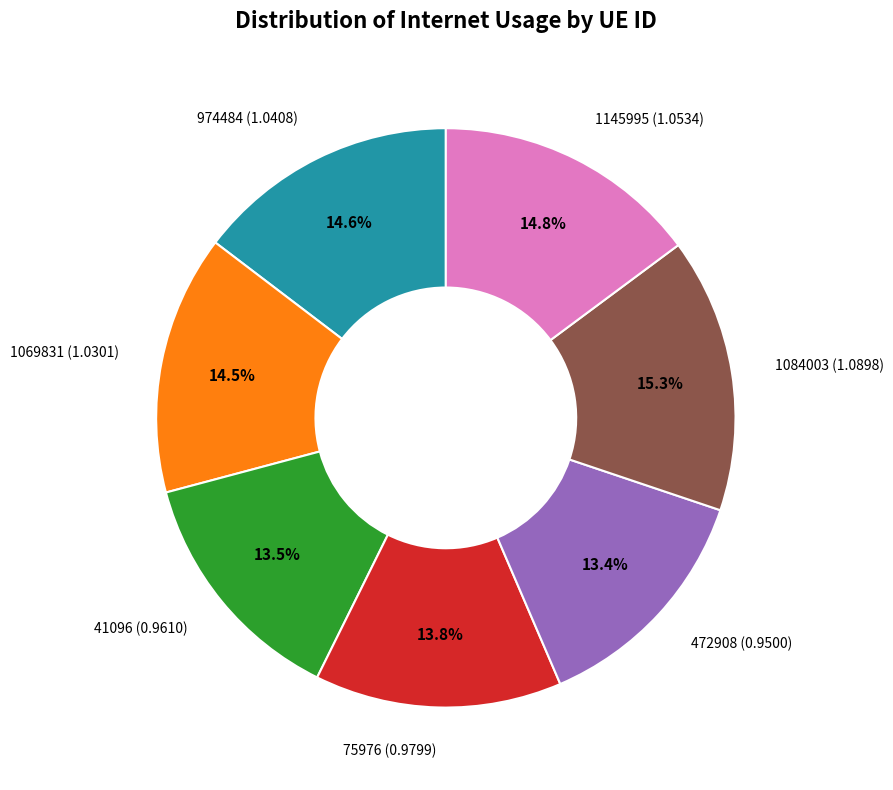

Does any single category account for the majority?

No